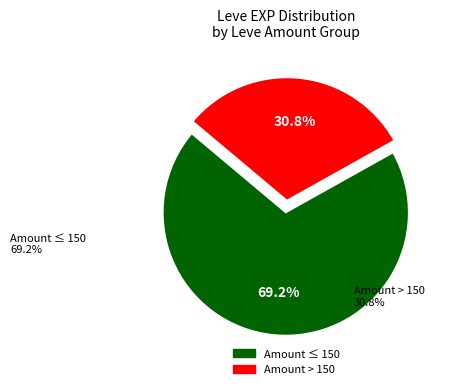

Is there any slice that represents more than half of the pie?

Yes